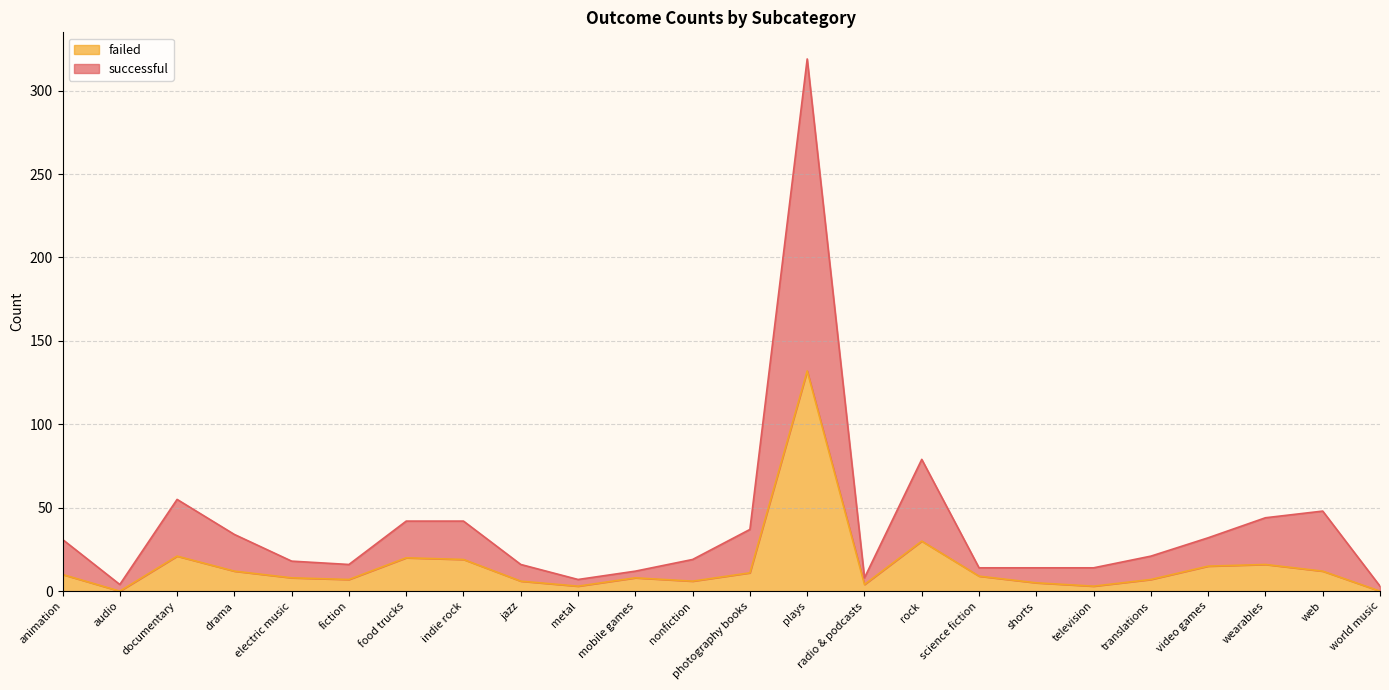

Where is the first local maximum for failed?

documentary